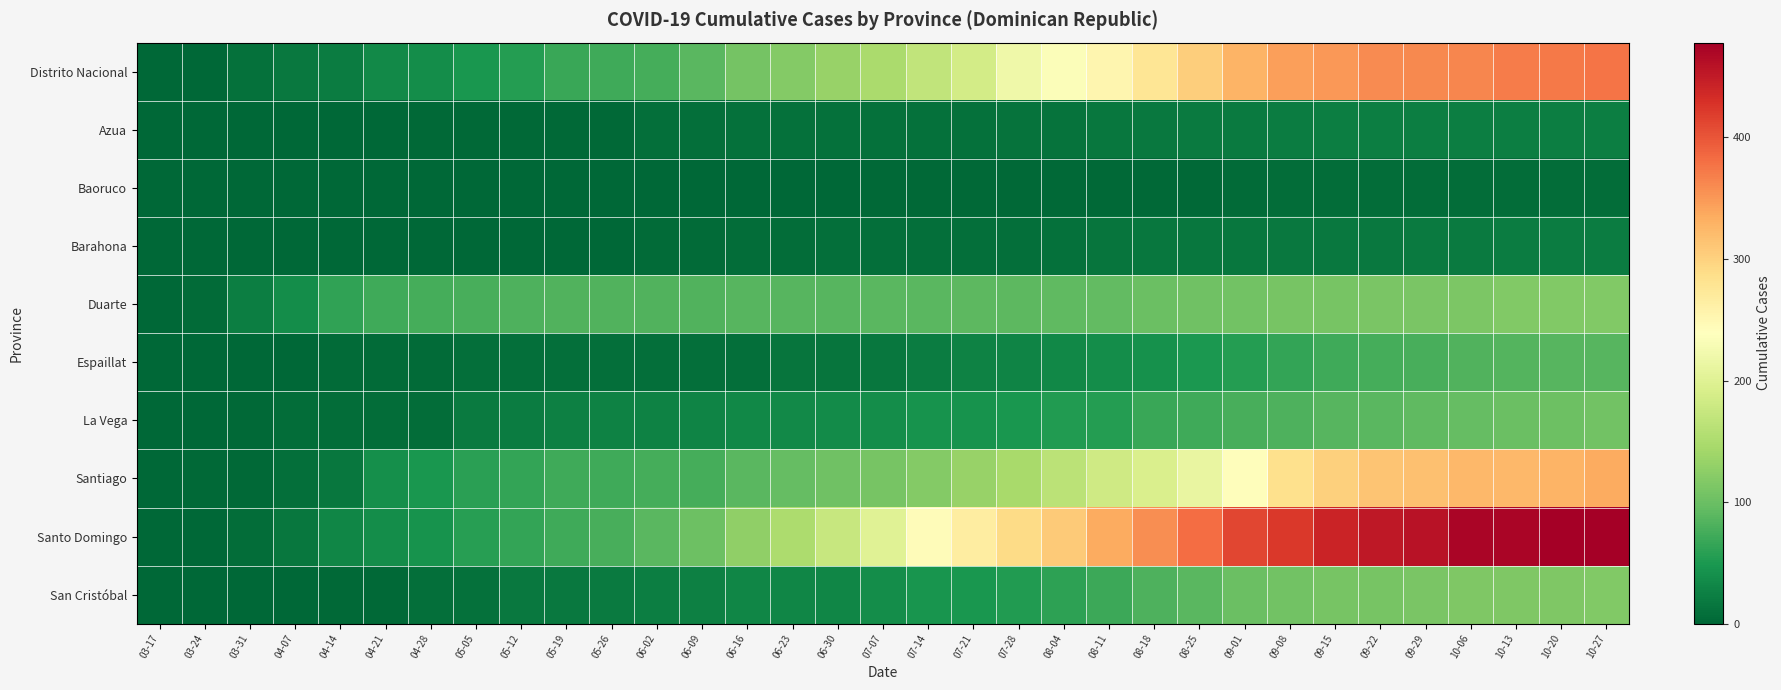

How many distinct data groups are displayed?

10